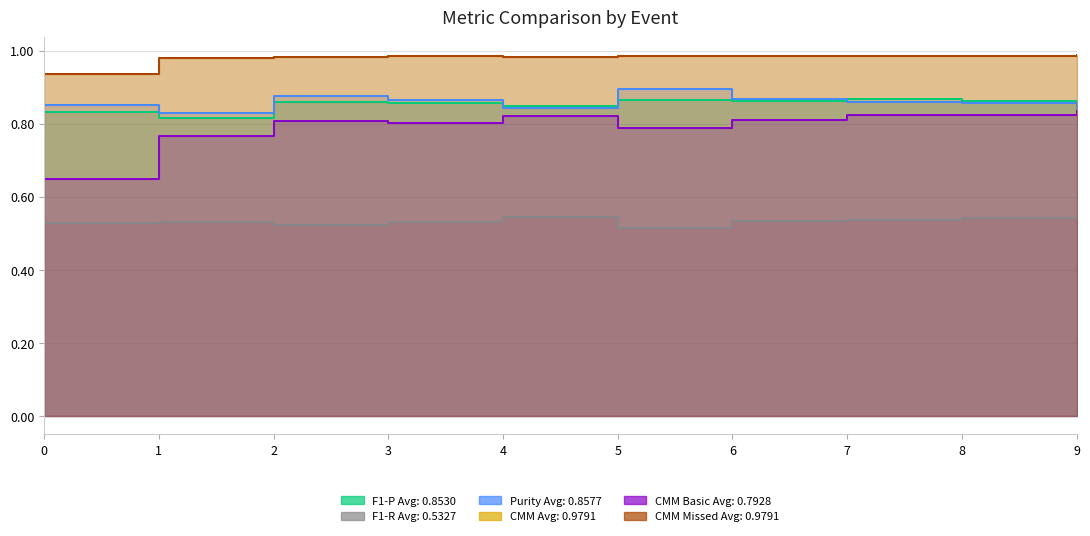

True or false: F1-R has a value of 0.5 at 5.

True